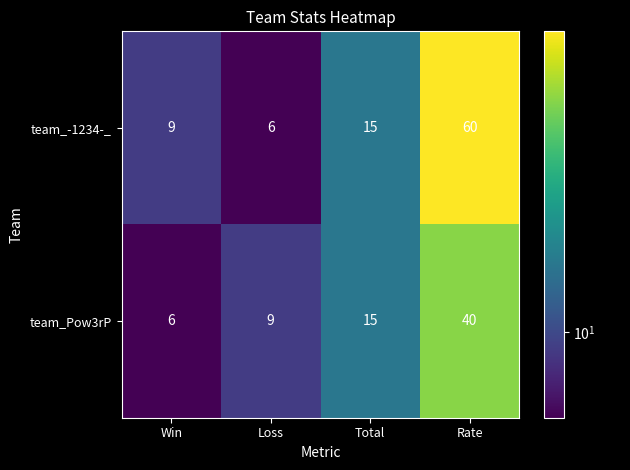

True or false: team_-1234-_ has a value of 16 at Win.

False